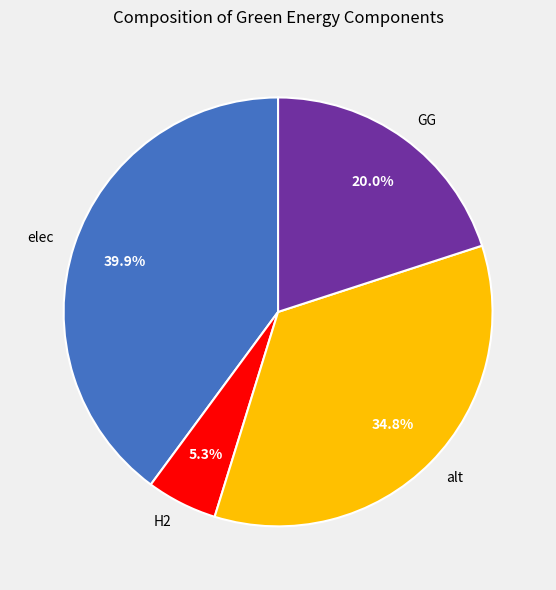

Count the number of slices in the pie.

4